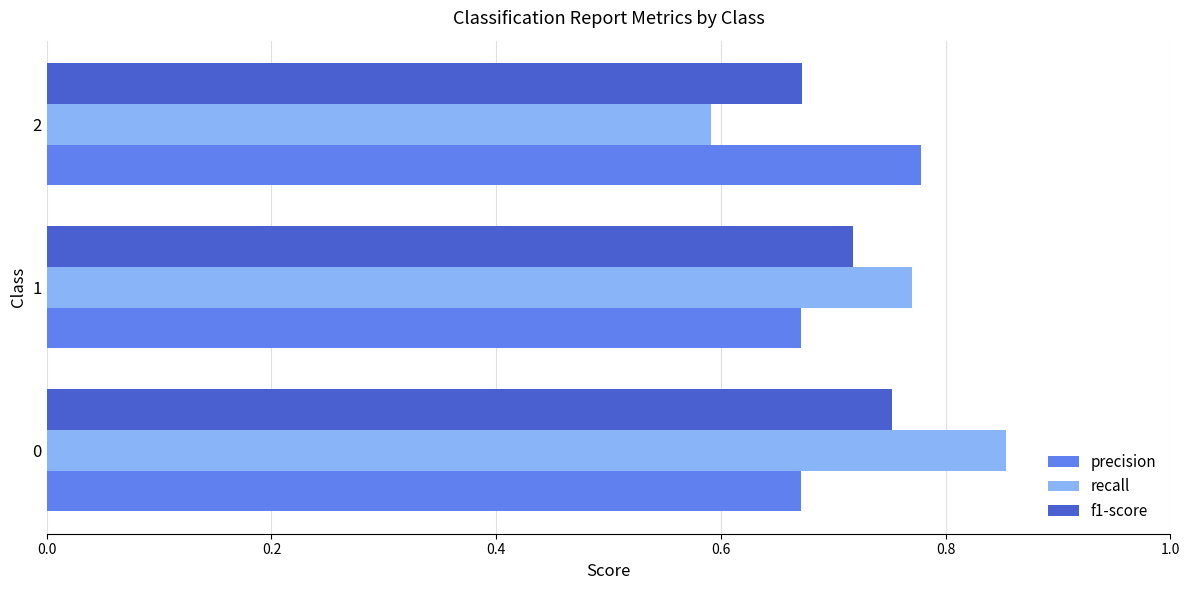

The value of precision at 0 is 1.1. True or false?

False